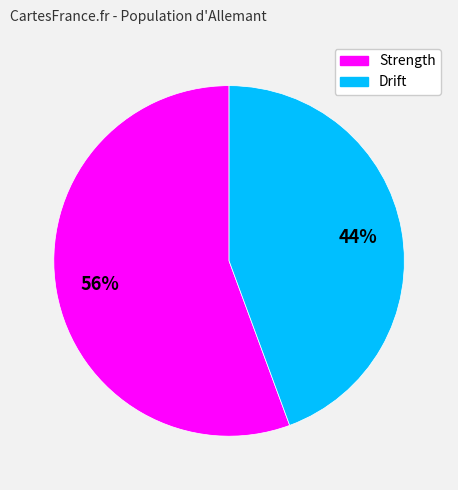

The Drift slice represents 39% of the pie. True or false?

False